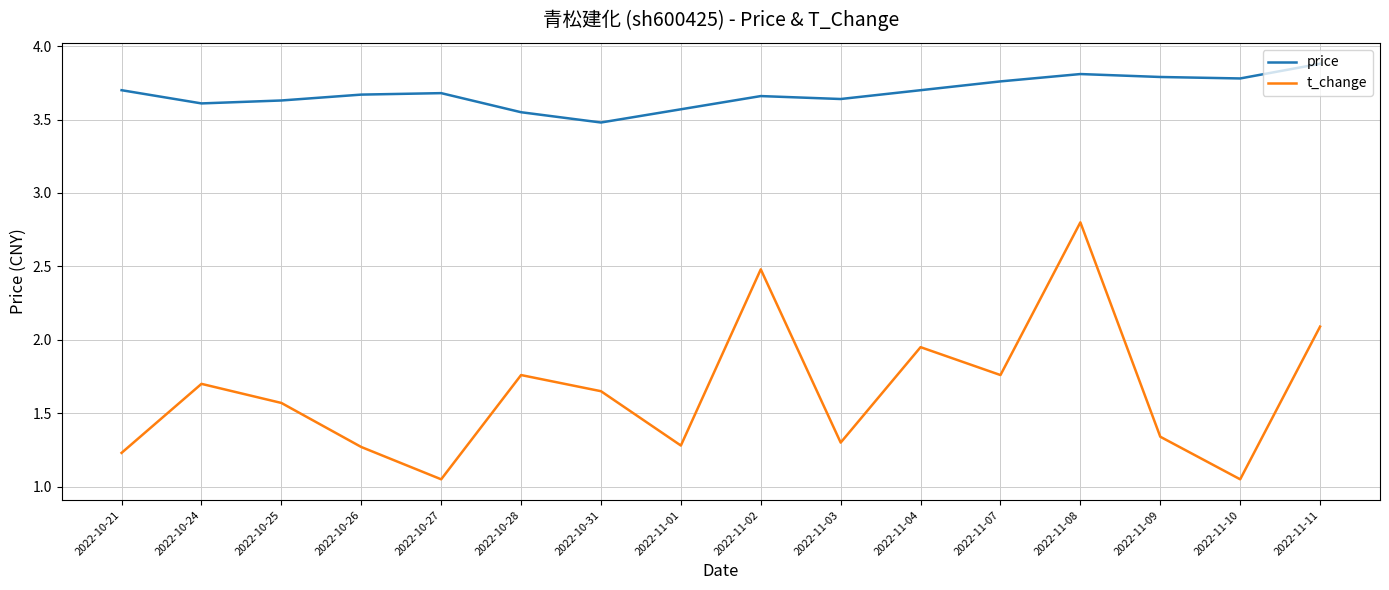

Which series has the widest spread of values?

t_change